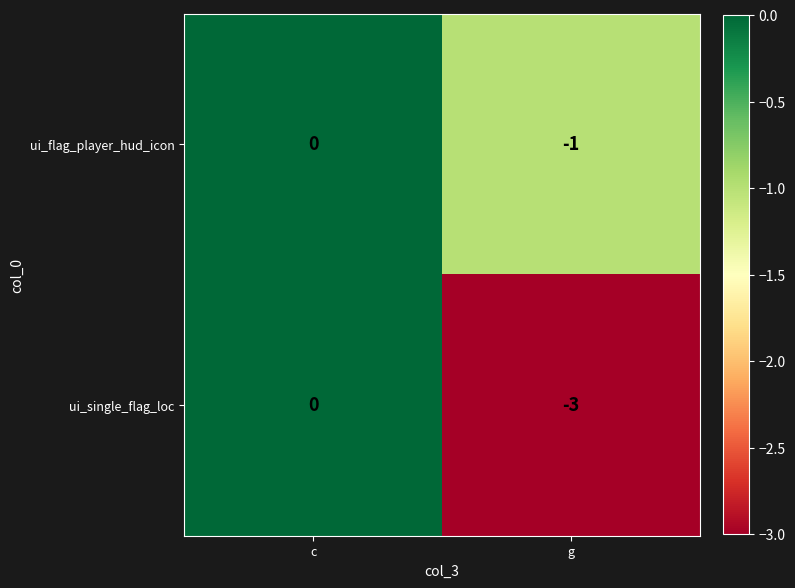

How many categories are shown in the chart?

2